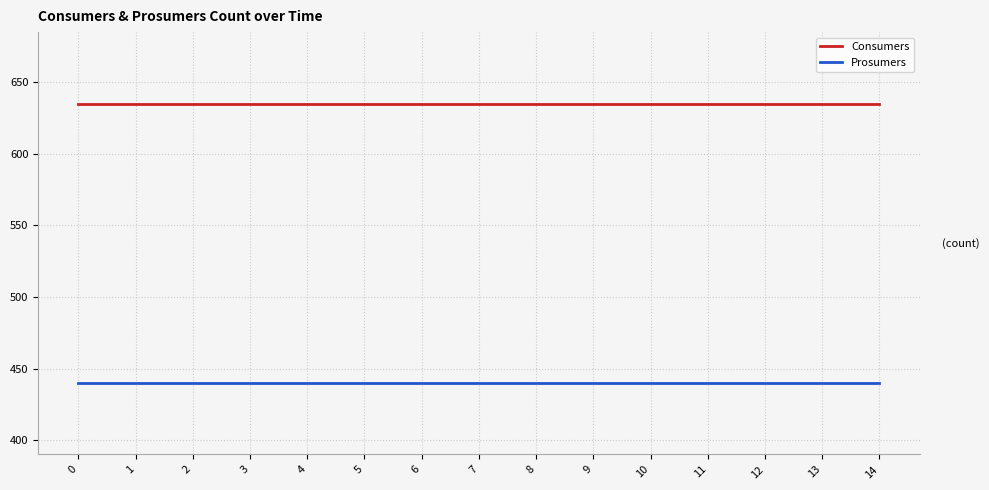

What are all the series names shown in the legend?

Consumers, Prosumers